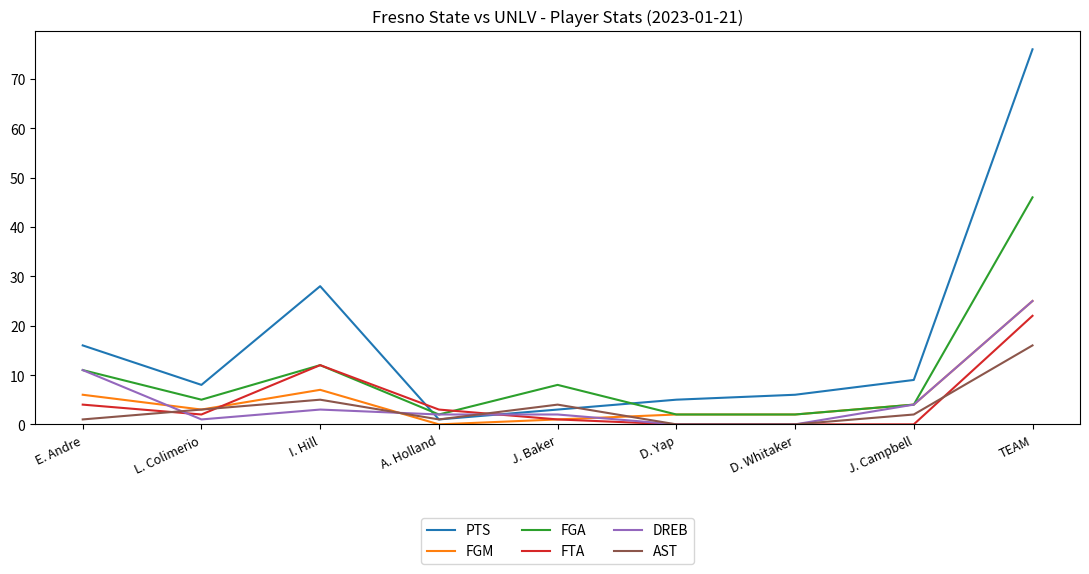

Is this an area chart (filled region under the line)?

No